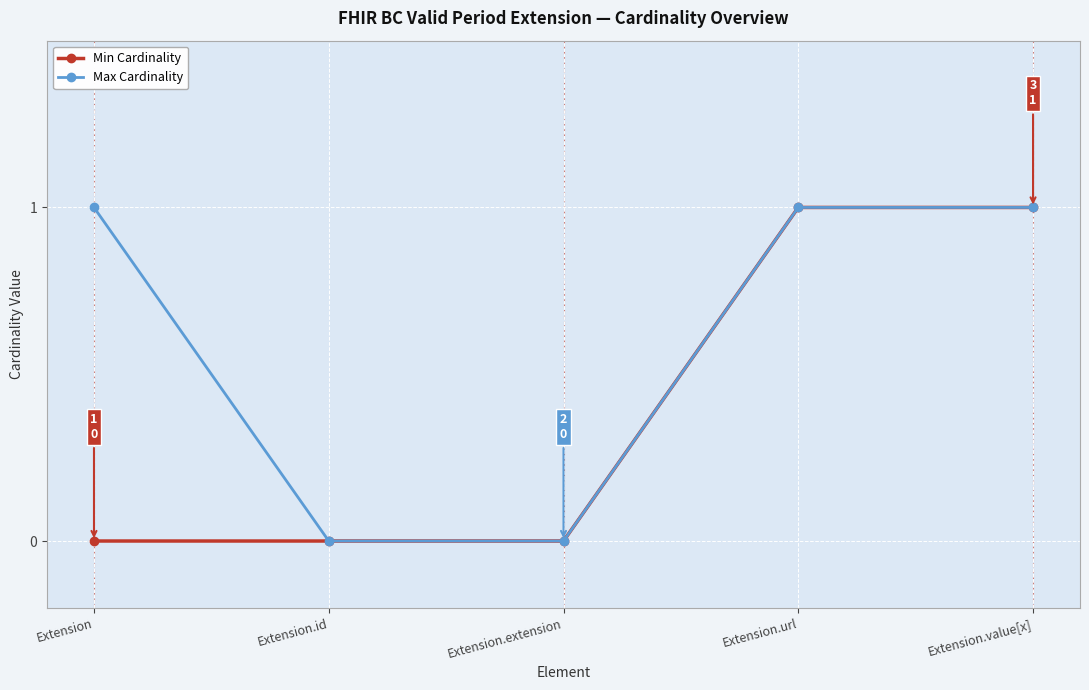

Reading left to right, transcribe all the data shown in this chart.

Min Cardinality: 0	0	0	1	1
Max Cardinality: 1	0	0	1	1